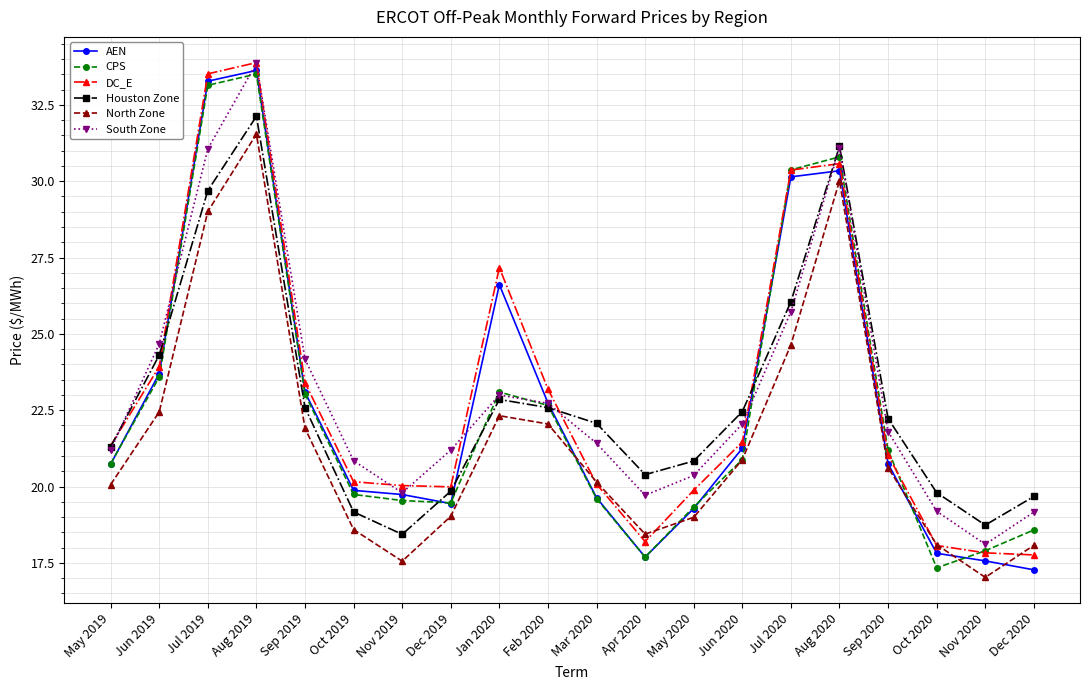

What is the difference between the highest and lowest values at Jun 2020?

1.6